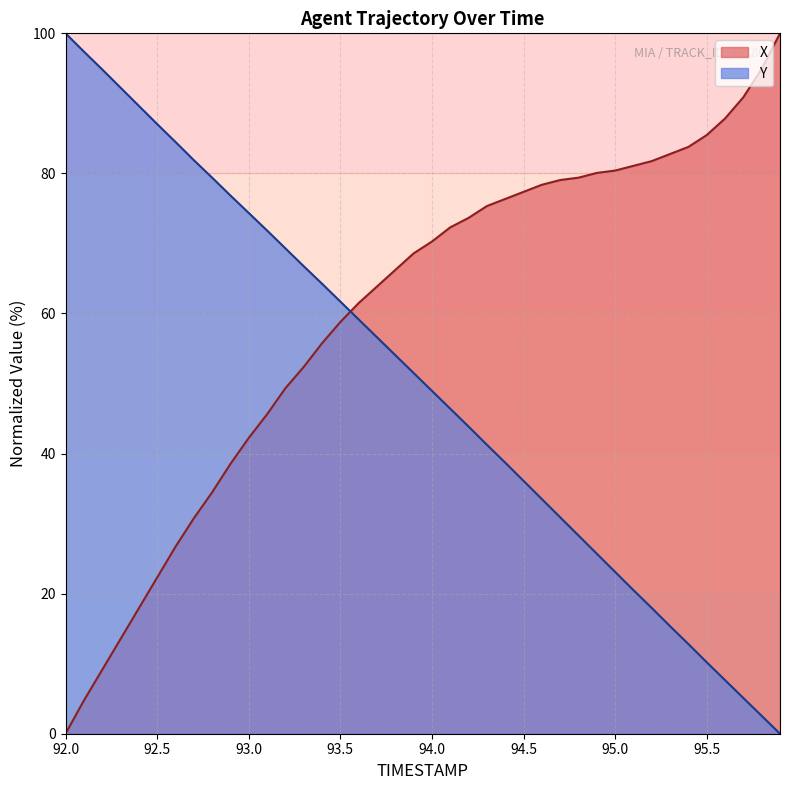

What is the label of the 37th point from the left?

95.6